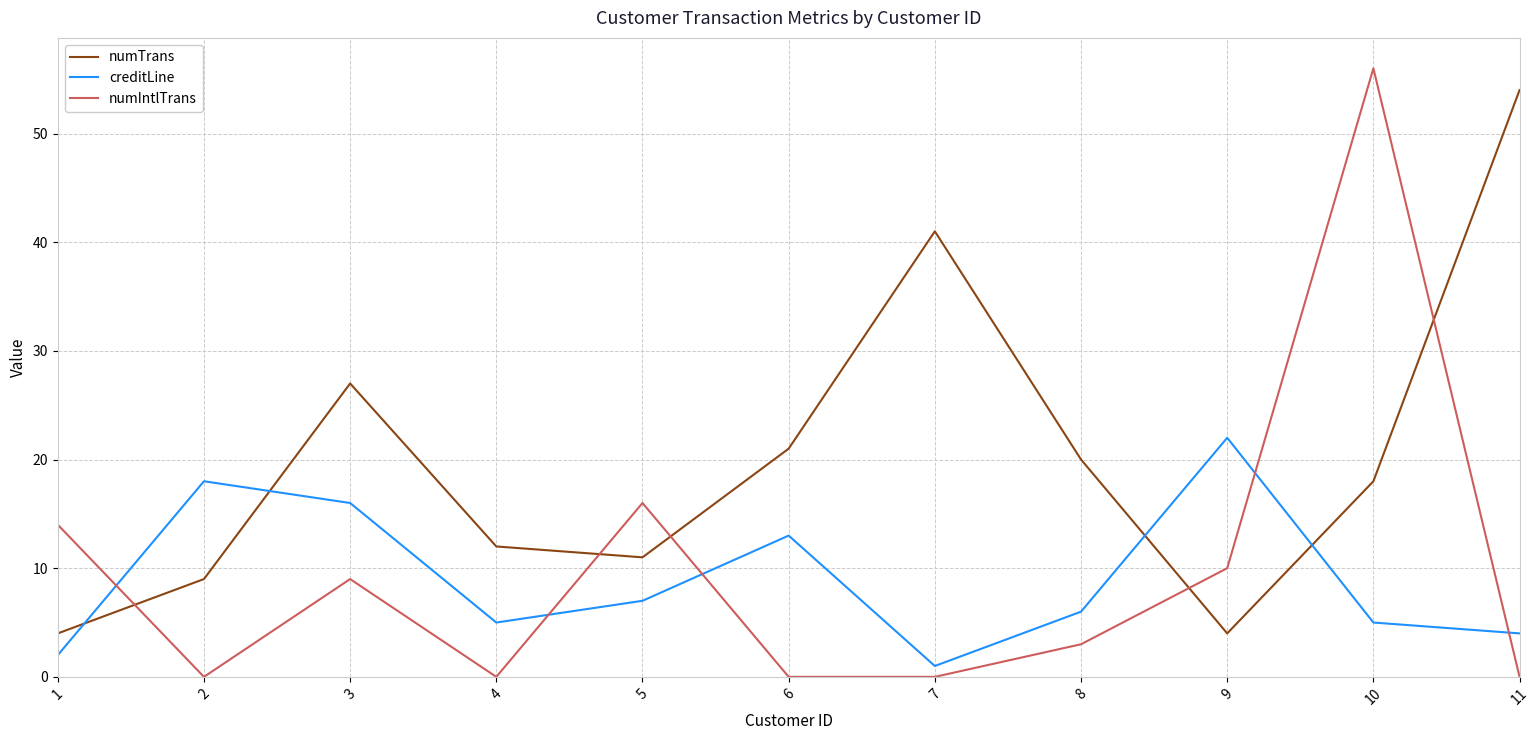

Is it true that numIntlTrans equals 35 at 10?

False